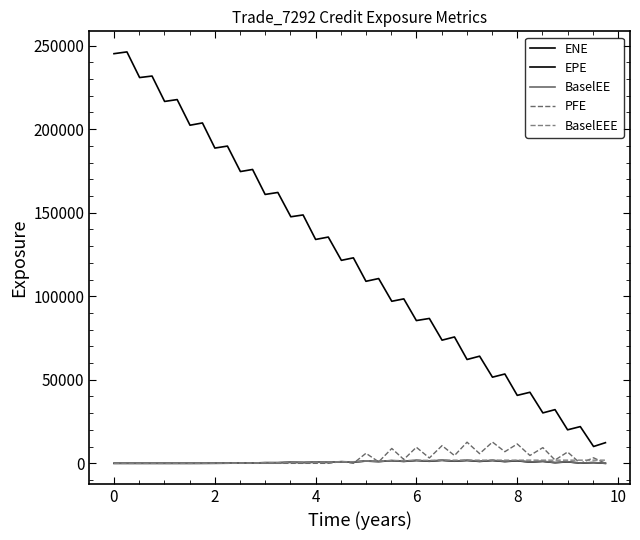

Does the chart have visible grid lines?

No